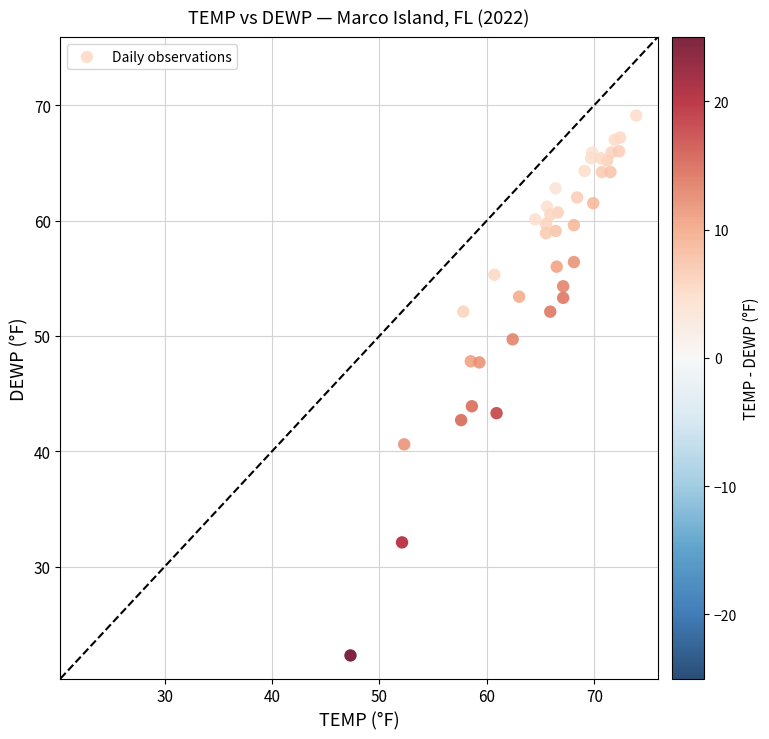

What Y value in the scatter plot is closest to 45?

43.9